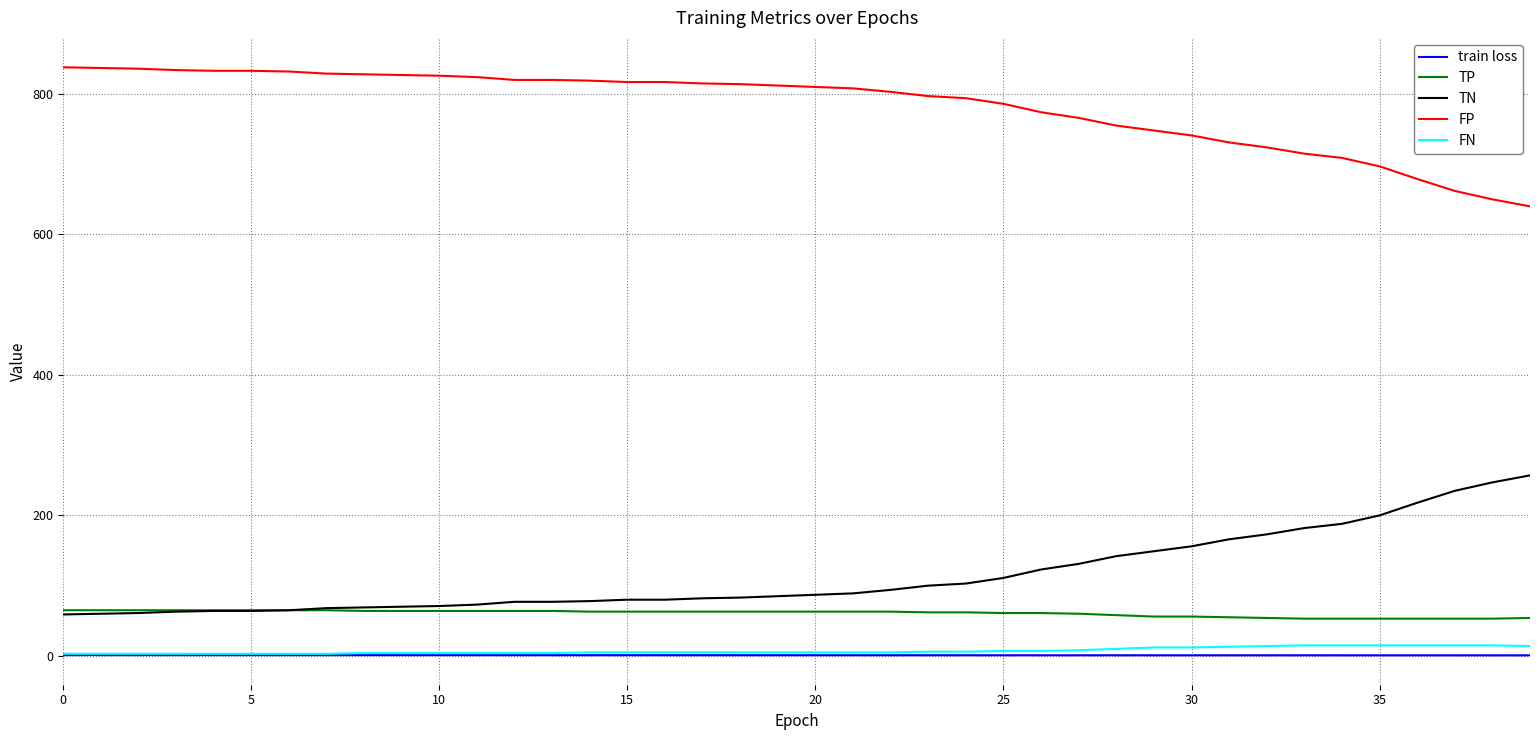

Which series has the largest total across all categories?

FP